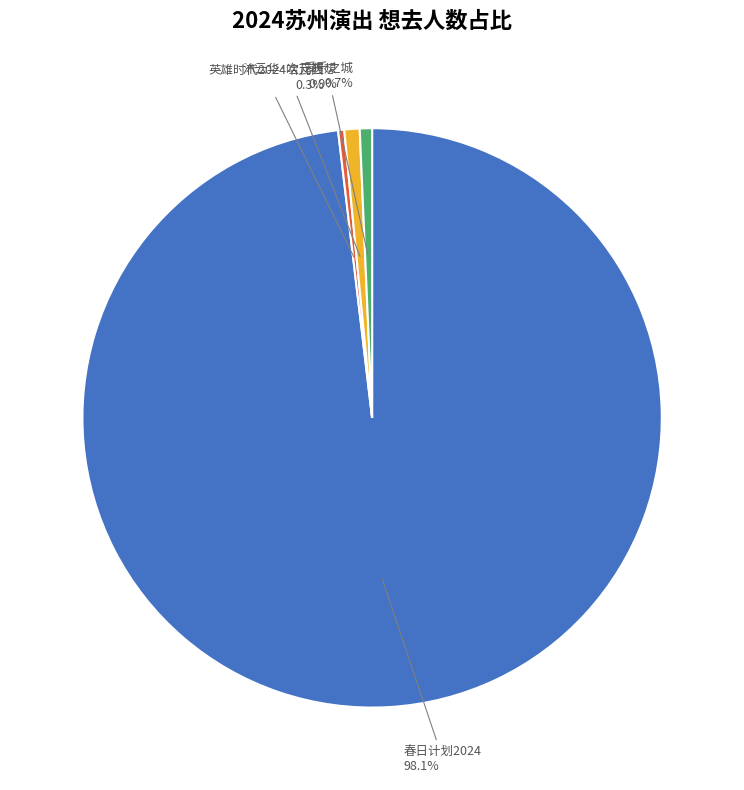

Count the number of slices in the pie.

4